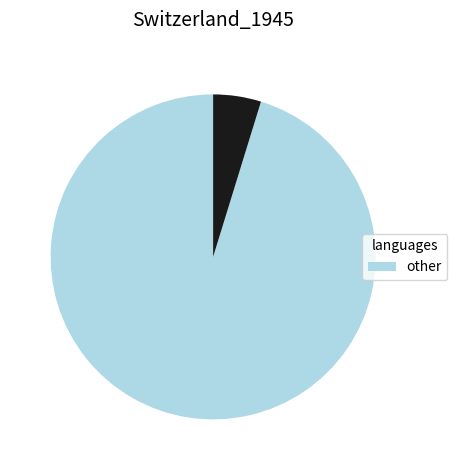

Does any single category account for the majority?

Yes